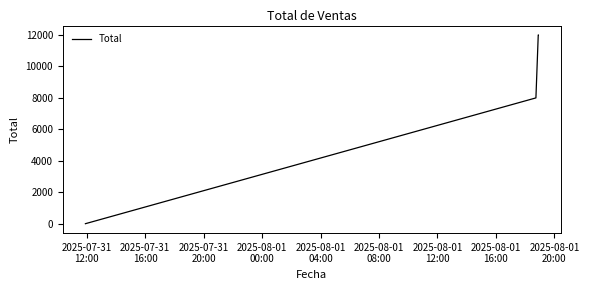

What is the sum of all values?

32002